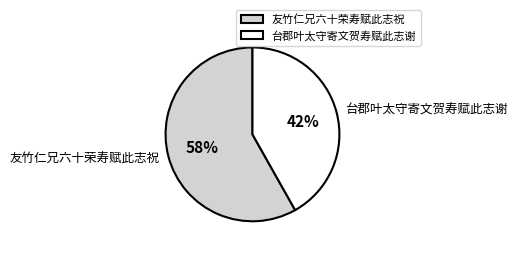

Is it true that 台郡叶太守寄文贺寿赋此志谢 is 51% of the pie?

False